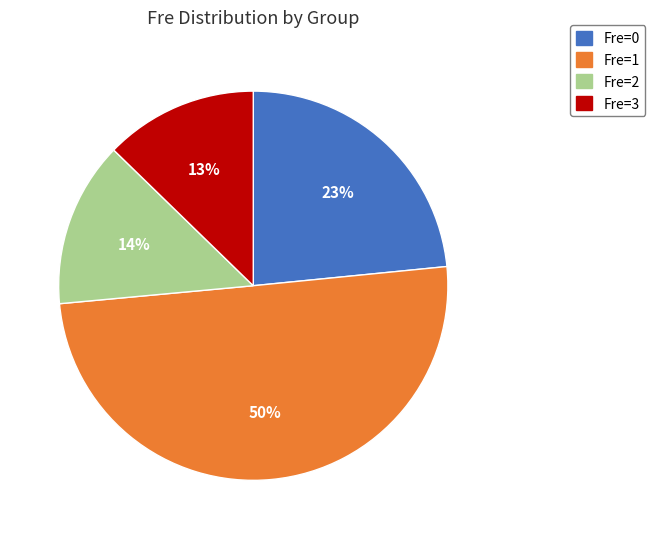

To the nearest percent, what is the average slice percentage?

25%